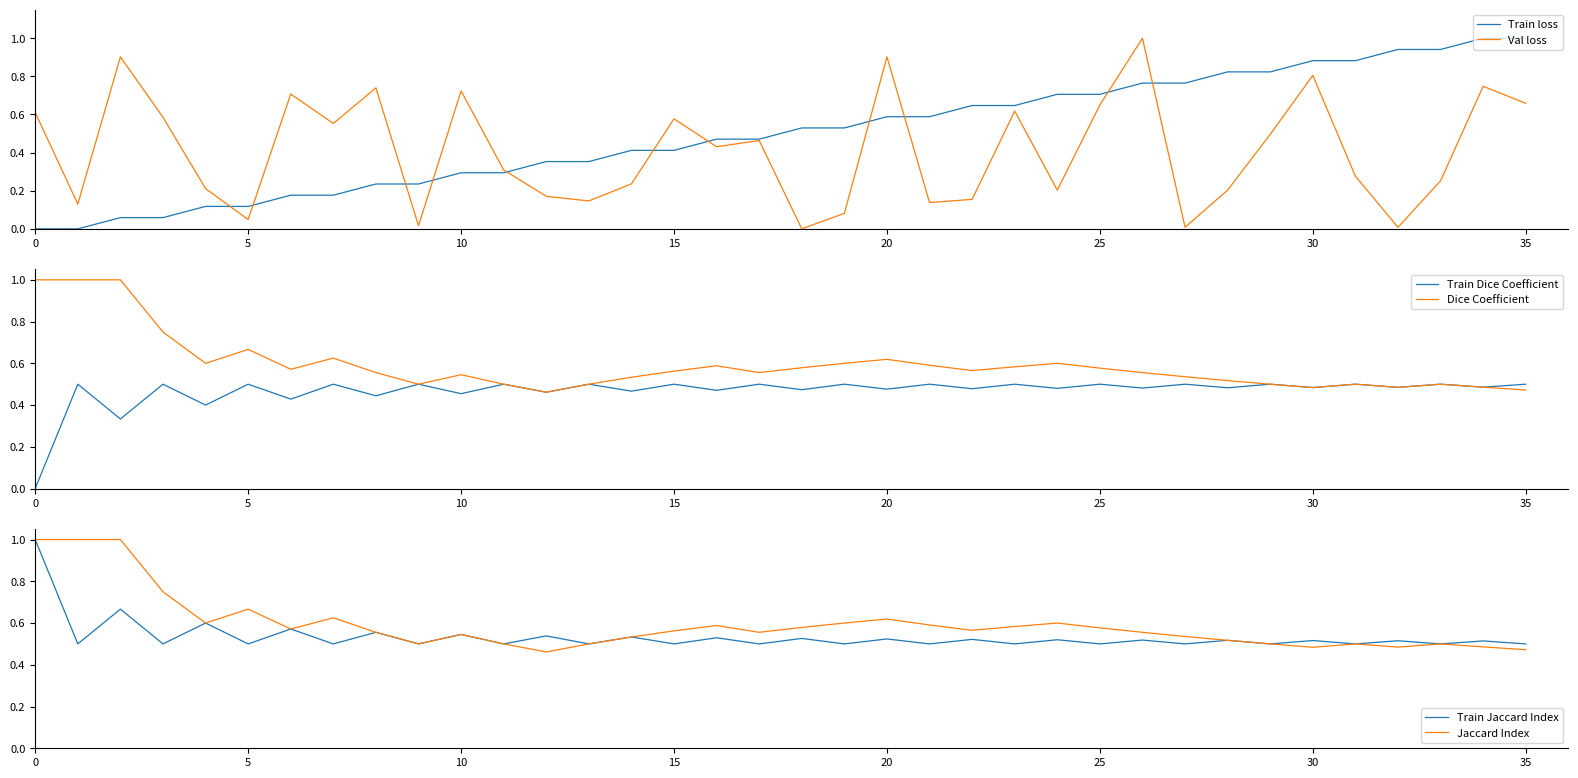

What is the maximum value for Train loss?

1.0